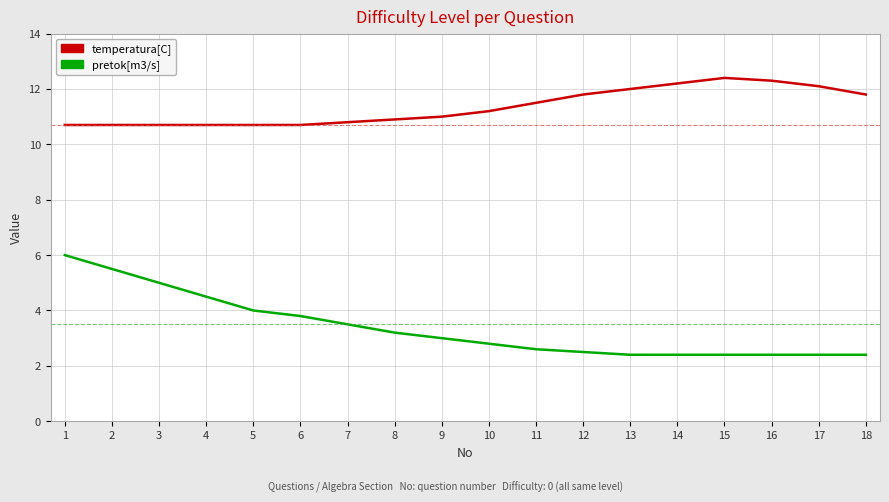

What is the maximum value for pretok[m3/s]?

6.0